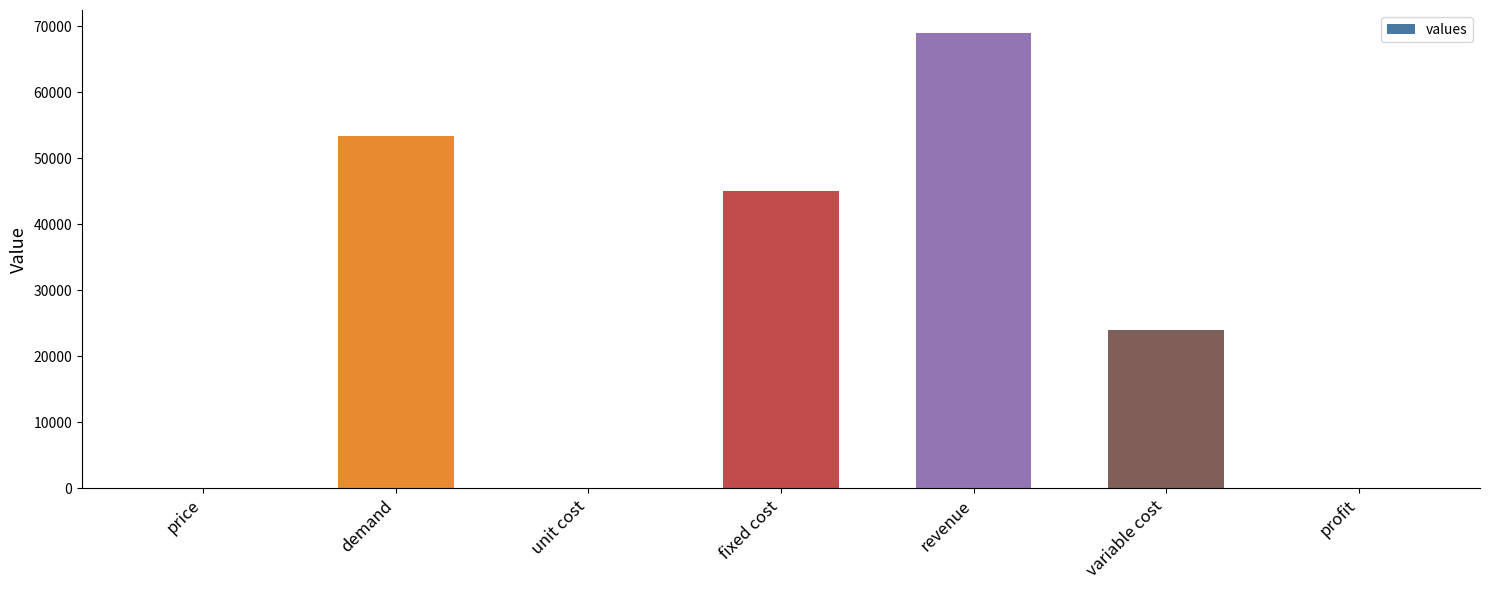

Which has a higher value, profit or demand?

demand